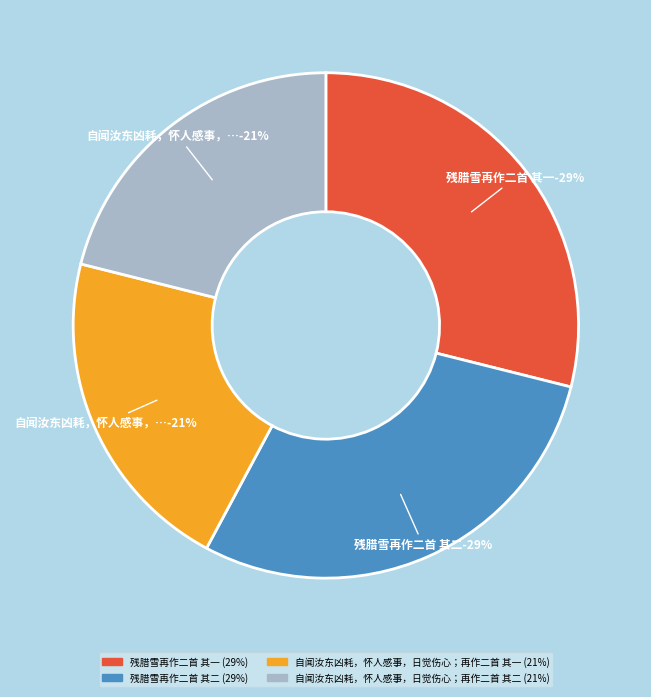

How many slices are in this pie chart?

4